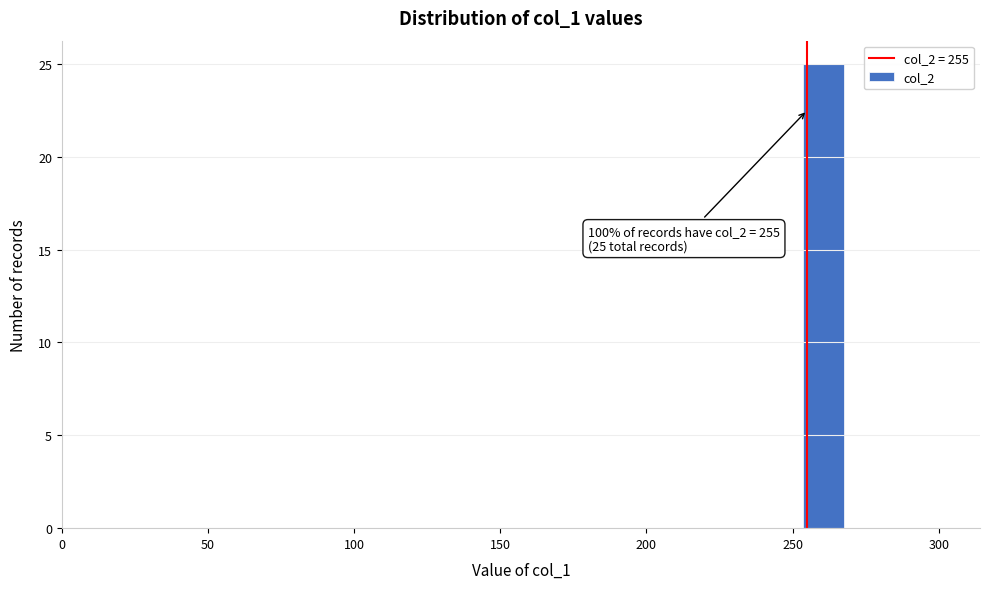

Read against the x-axis, roughly where is the centre of the tallest bar?

260